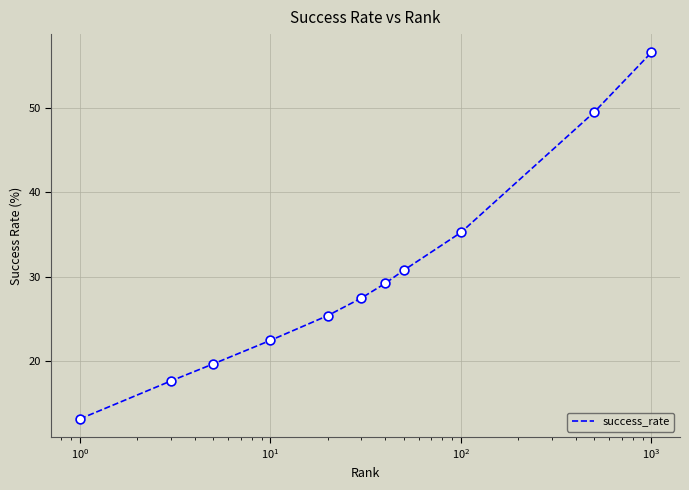

What is the difference between the maximum and minimum values?

43.3